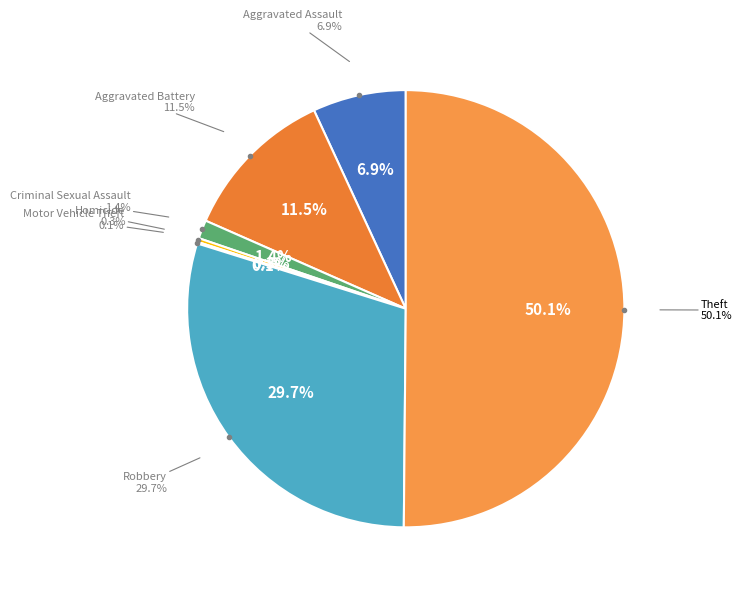

To the nearest percent, what is the average slice percentage?

14%